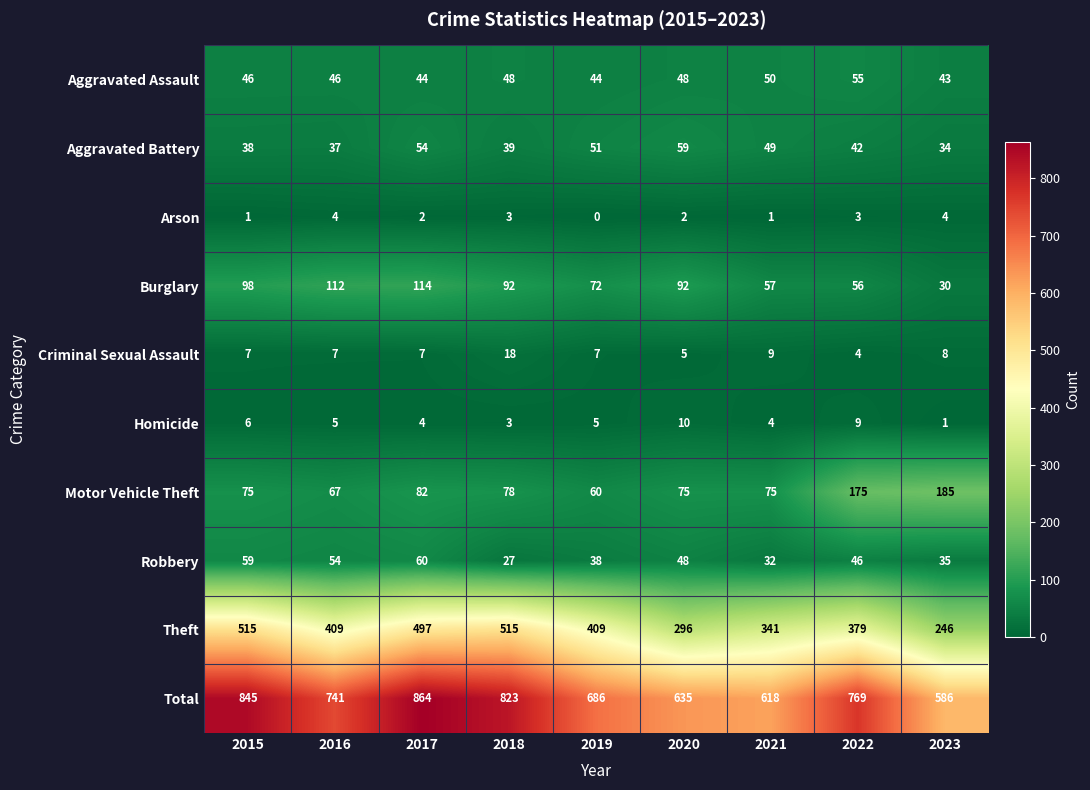

What is the sum of the Motor Vehicle Theft values at 2016 and 2022?

242